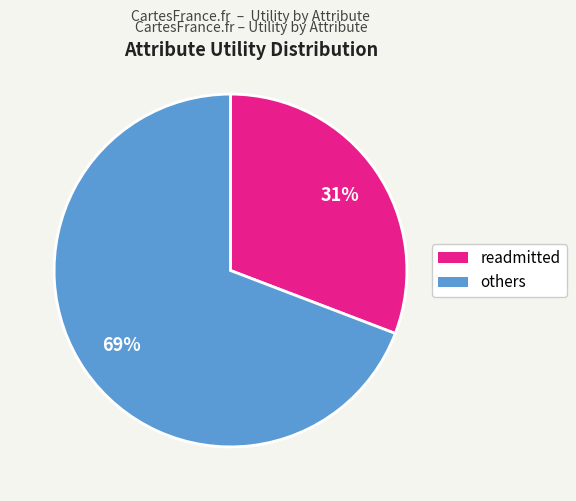

To the nearest percent, what is the difference between the largest and smallest slice percentages?

38%